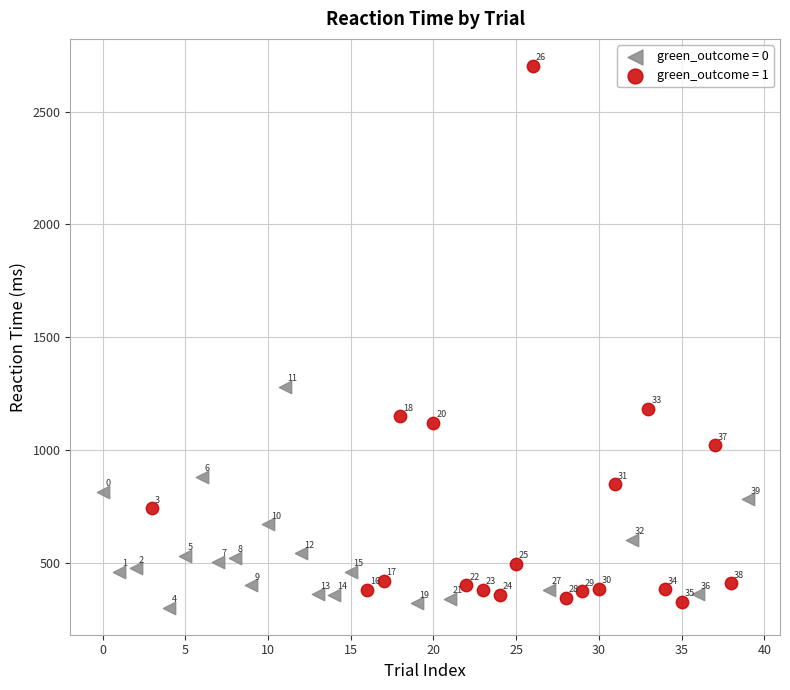

Which series reaches the maximum Y coordinate?

green_outcome = 1